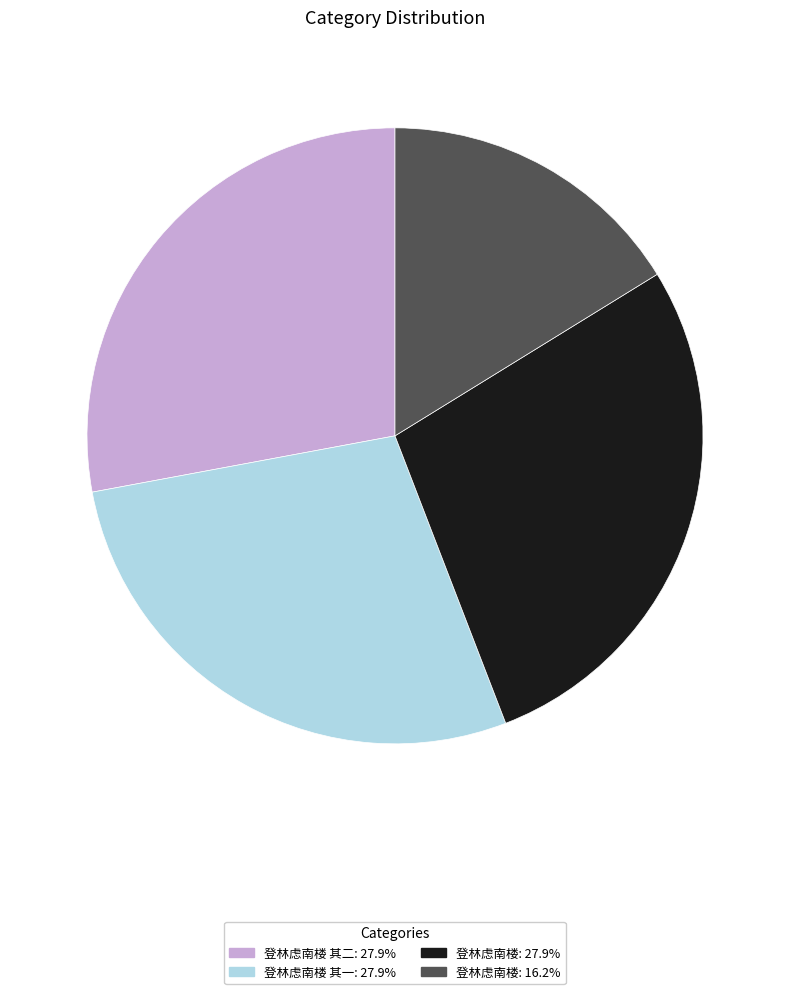

Does any single category account for the majority?

No